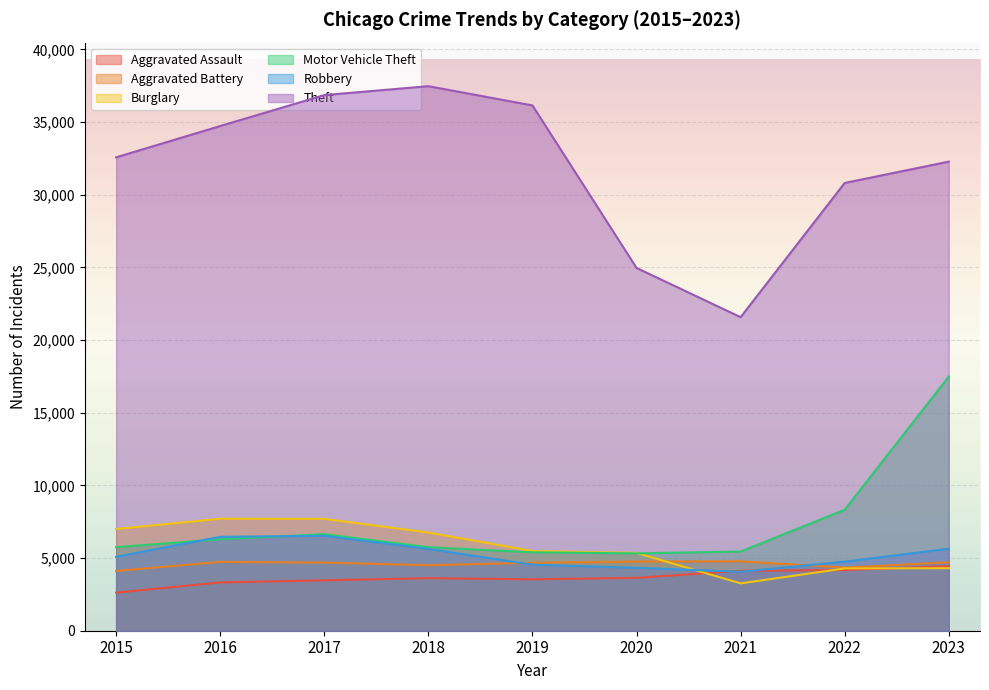

Which series has the largest total across all categories?

Theft